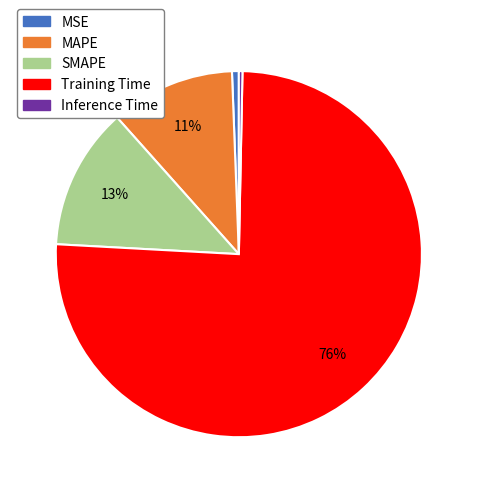

Is the sum of Training Time and MAPE greater than half?

Yes